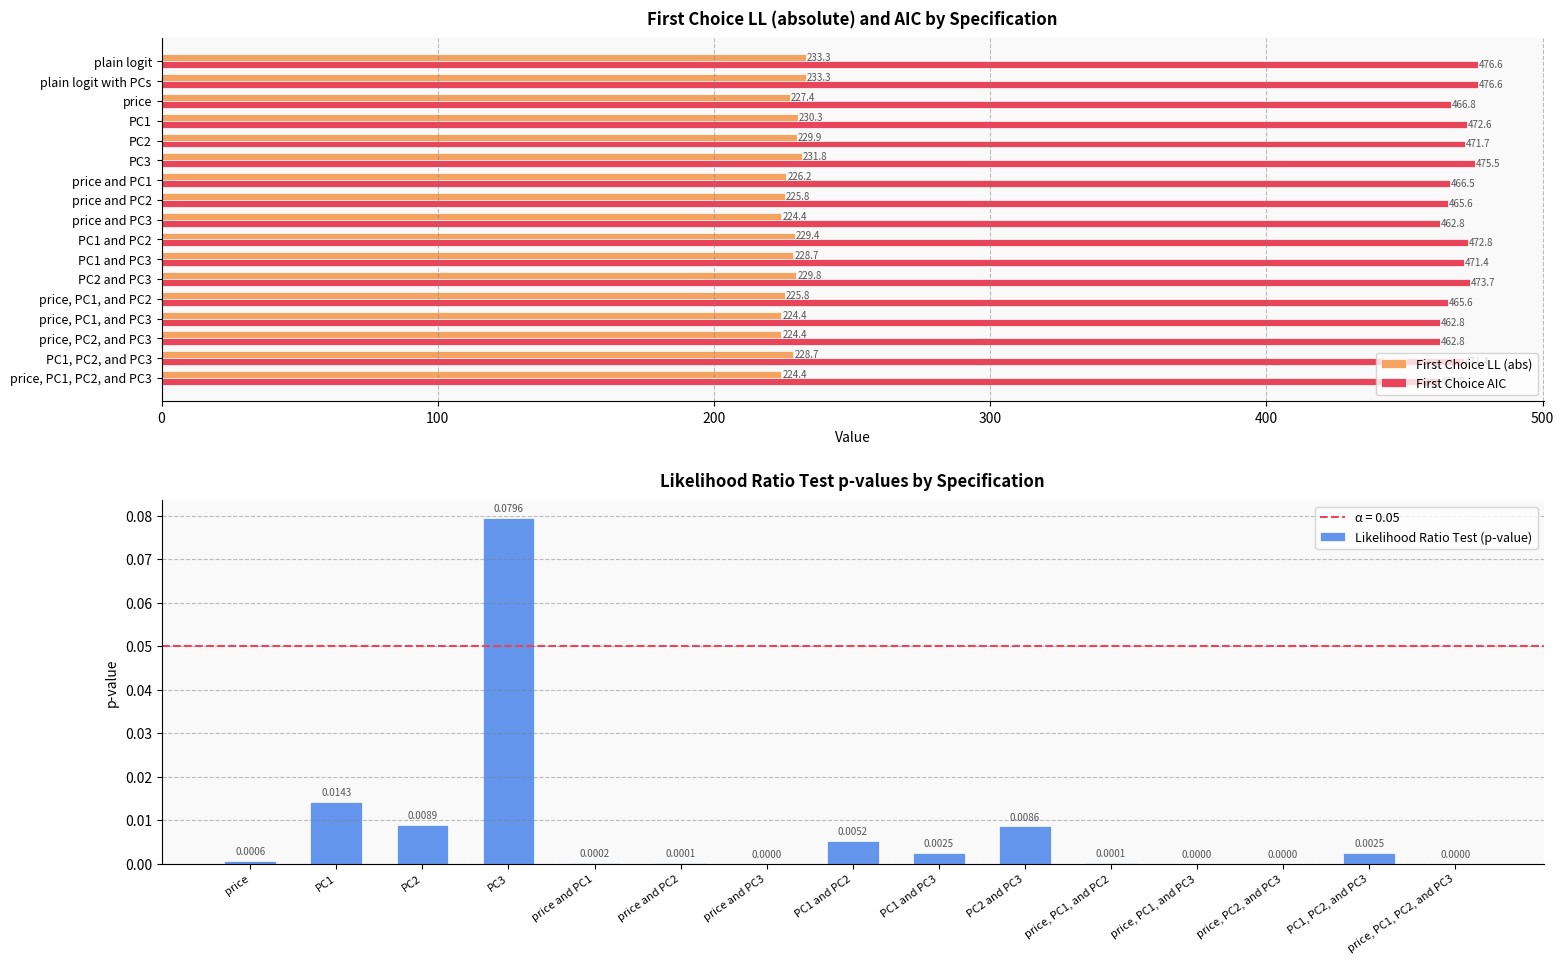

What position from the right is PC1 and PC2?

8